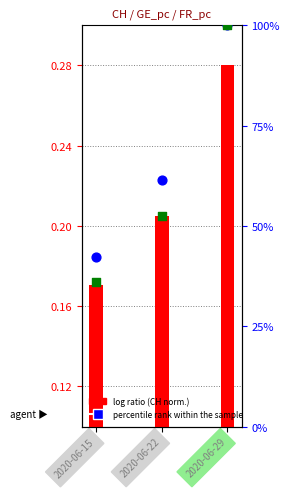

At which category is the sum across all series the highest?

2020-06-29